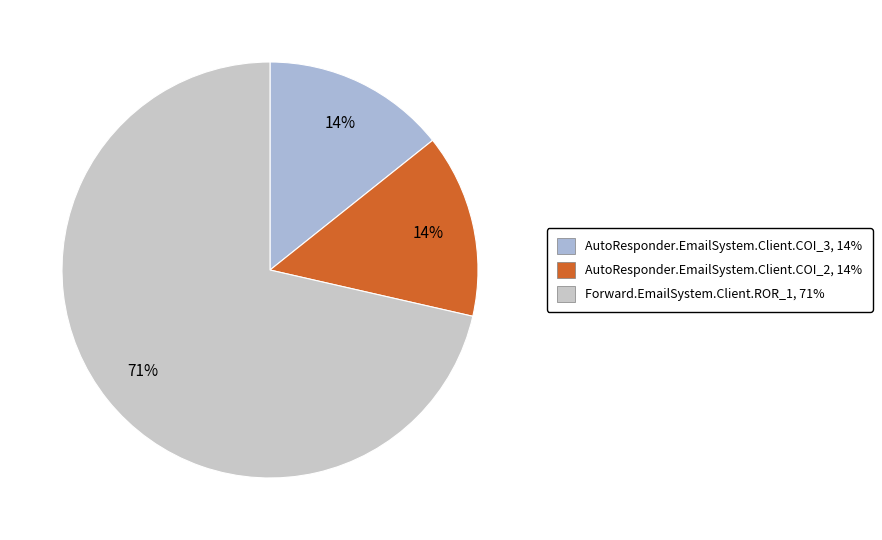

How many slices are in this pie chart?

3